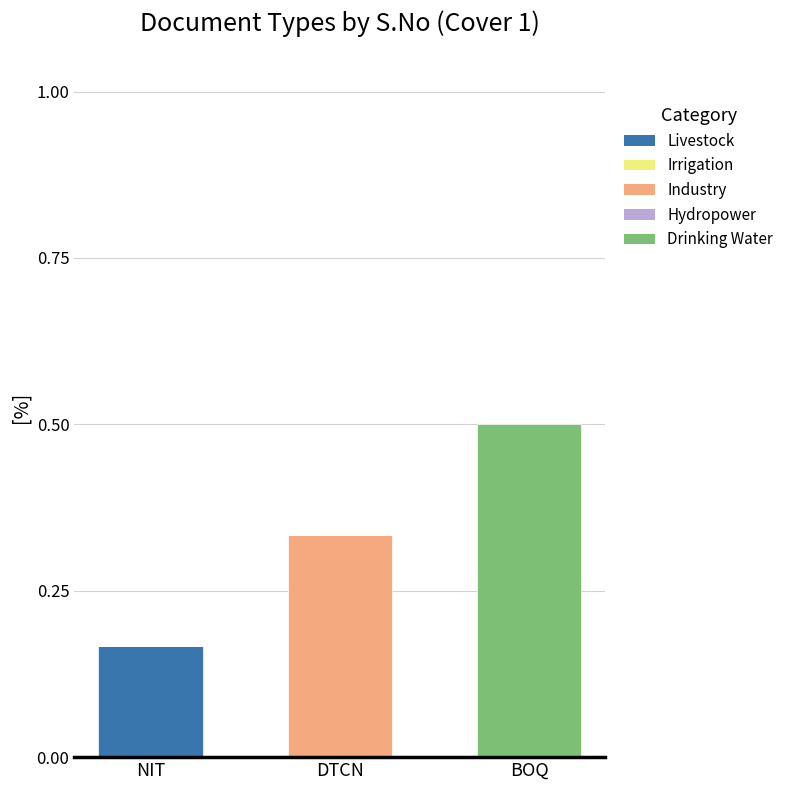

True or false: Livestock has a value of 0.1 at NIT.

False